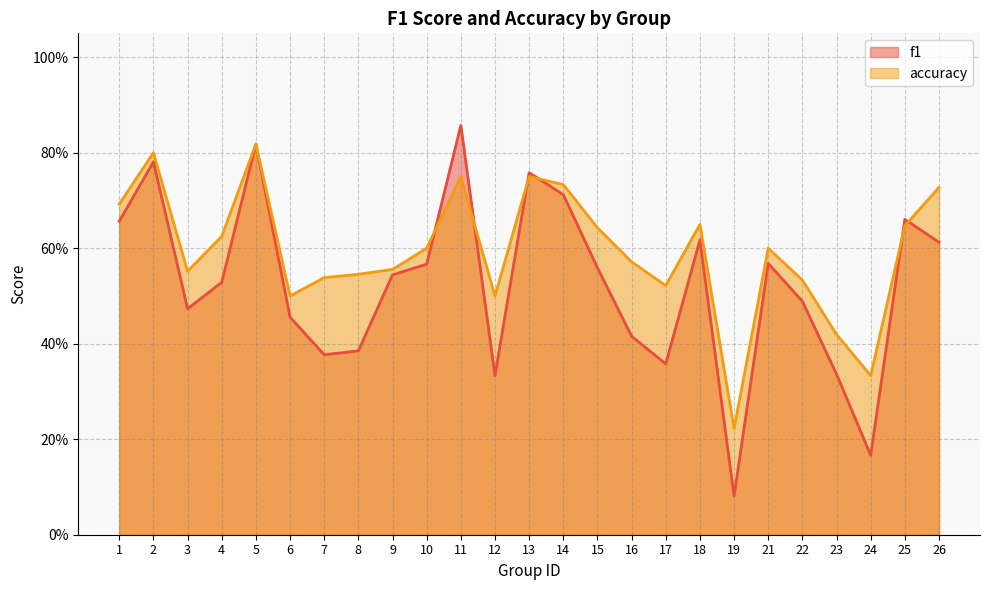

Is the value of f1 at 24 greater than the value of accuracy at 11?

No